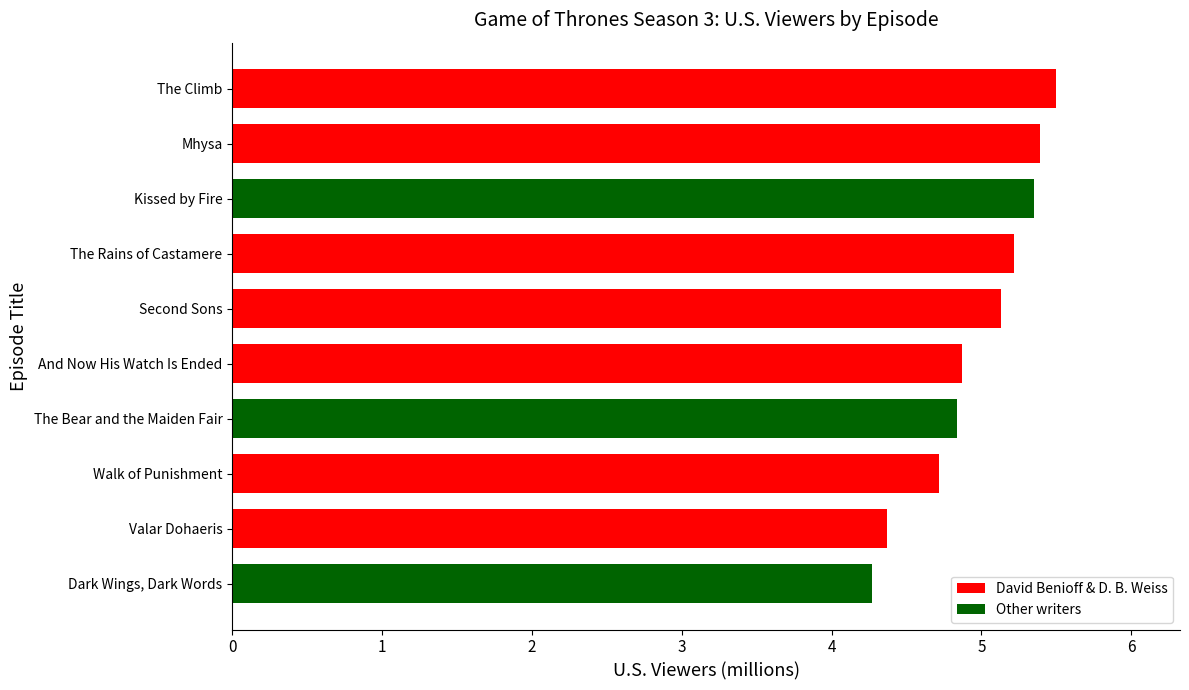

Does the chart contain any negative values?

No